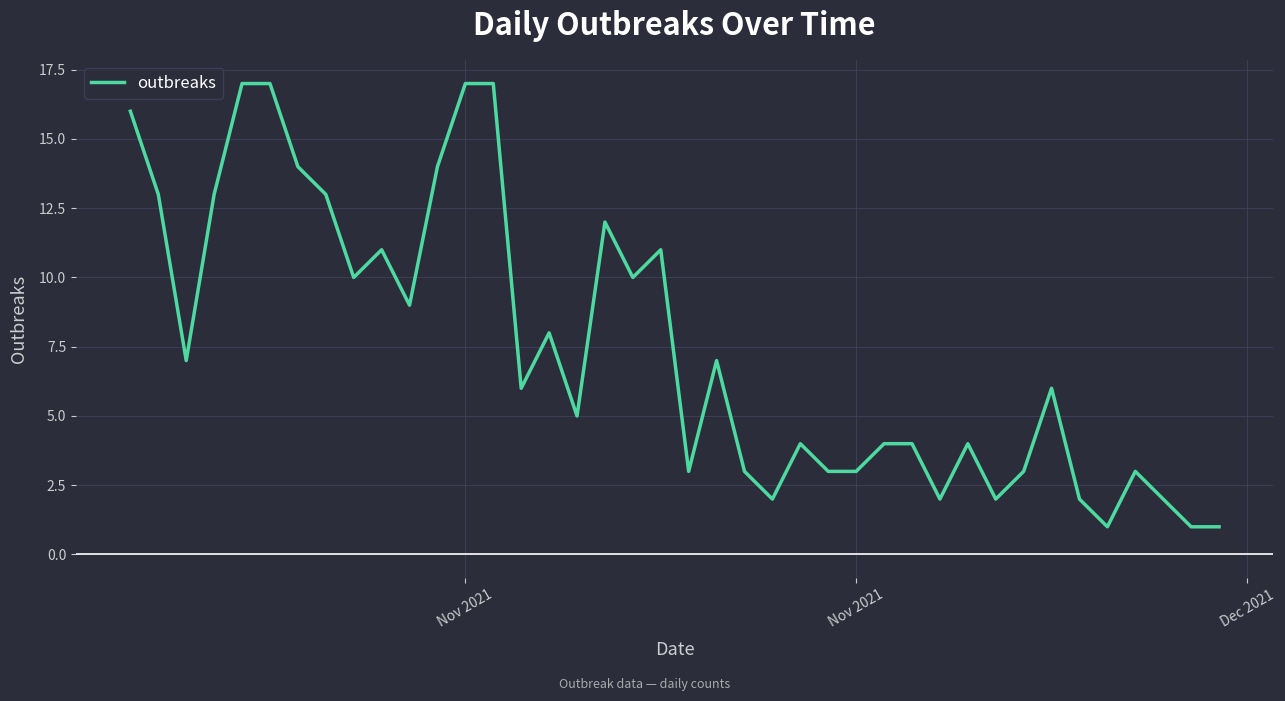

What is the average value?

8